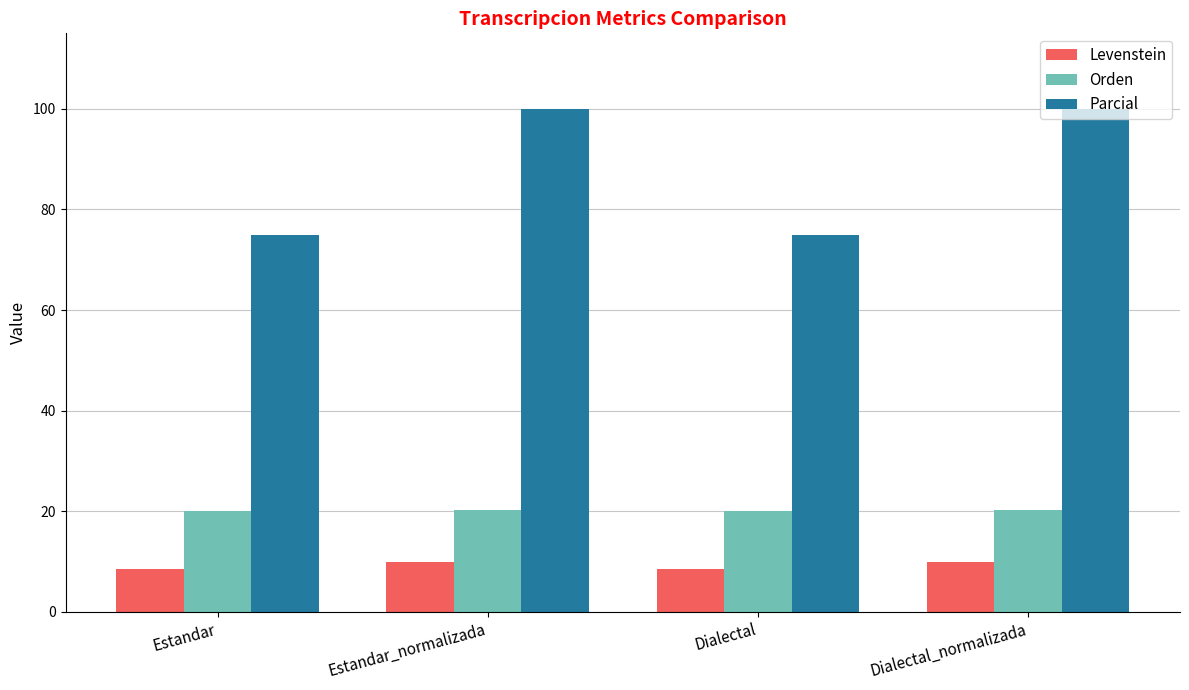

What is the approximate value of Orden at Estandar?

20.0